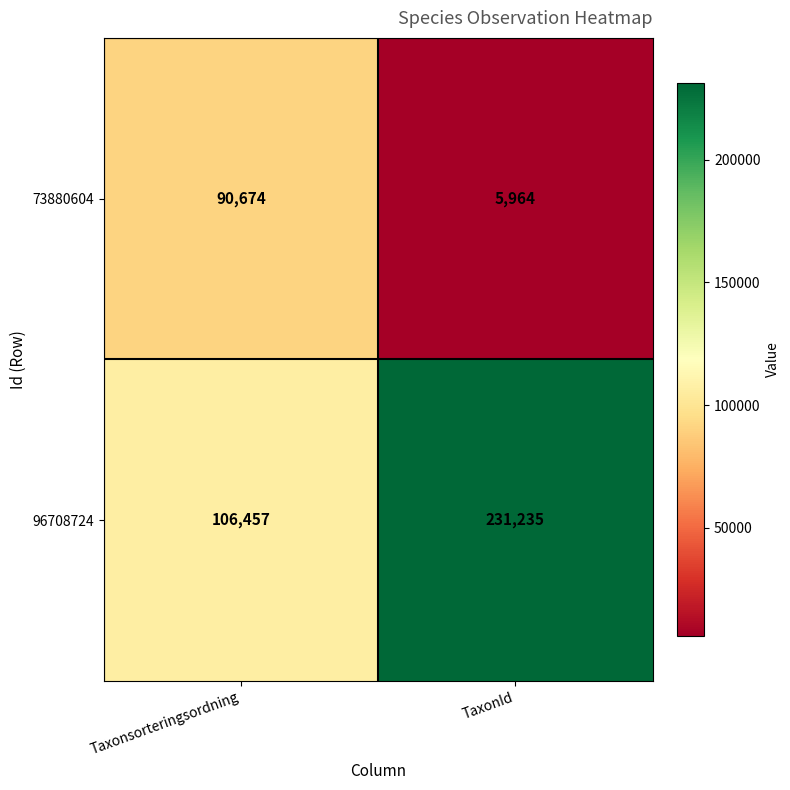

The value of 96708724 at Taxonsorteringsordning is 157542. True or false?

False